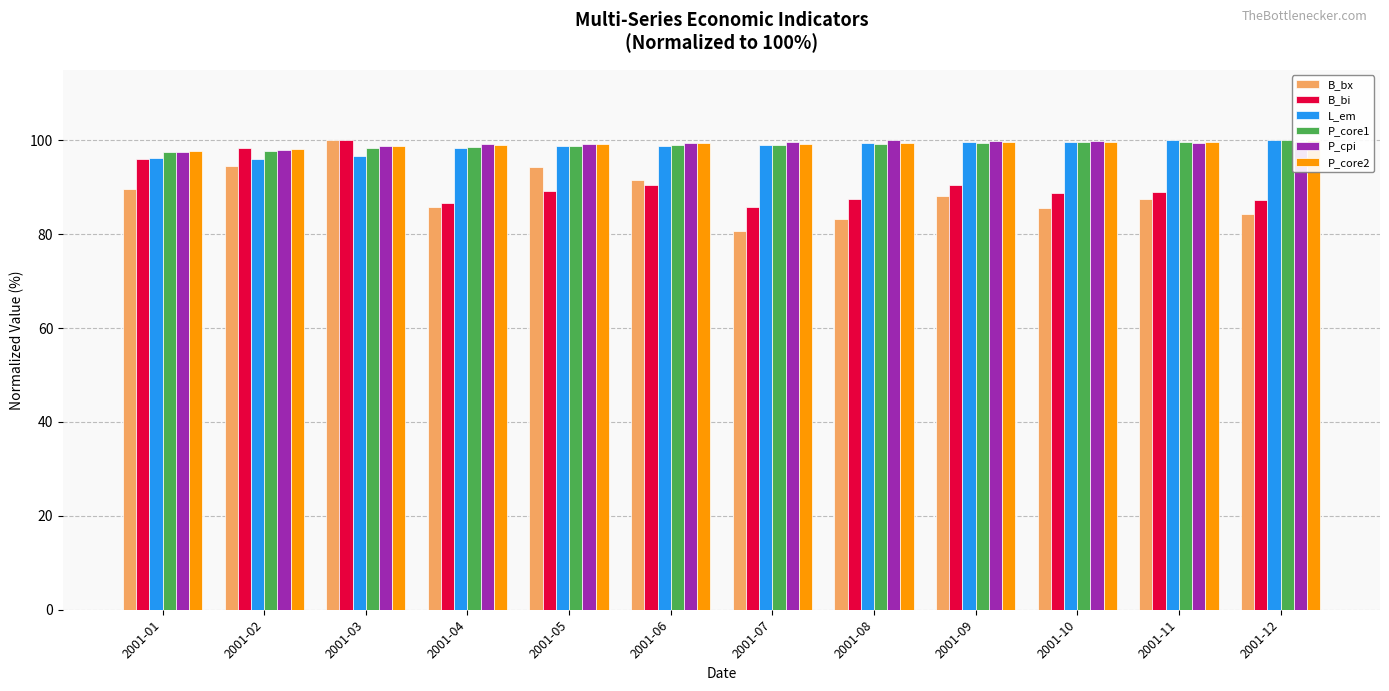

What is the value of the P_core2 bar at the 12th from the left?

100.0